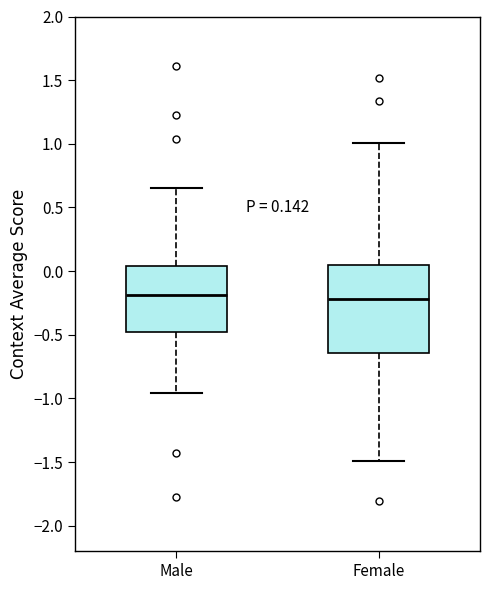

Which box is the tallest, from its lower edge to its upper edge?

Female